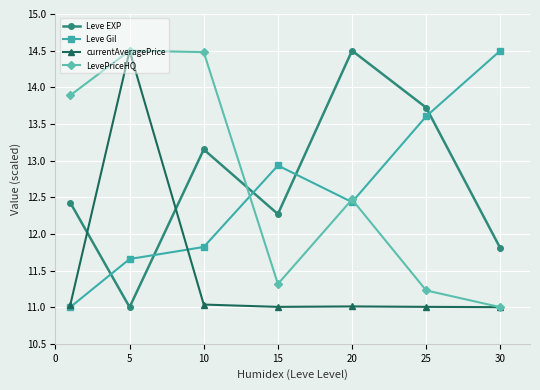

What is the highest value of the currentAveragePrice series?

14.5